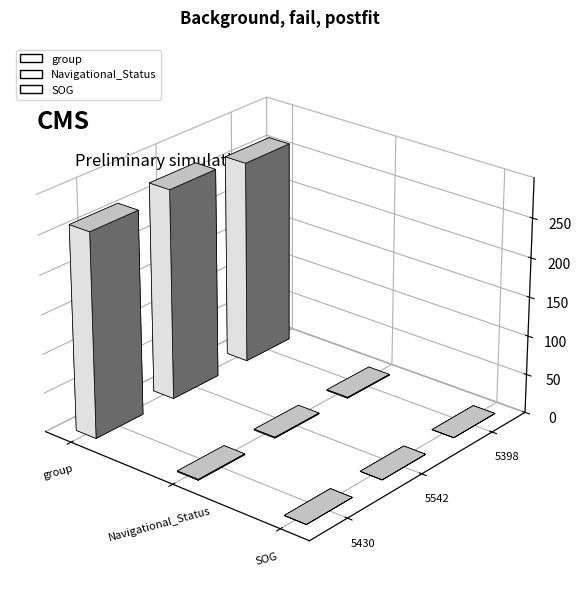

Where is group nearest to the value 3560?

5430